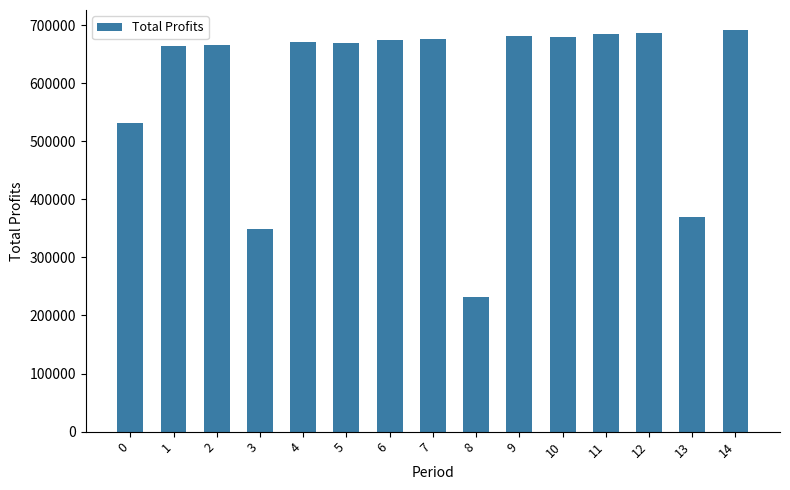

What is the difference between the values at 8 and 5?

436207.4